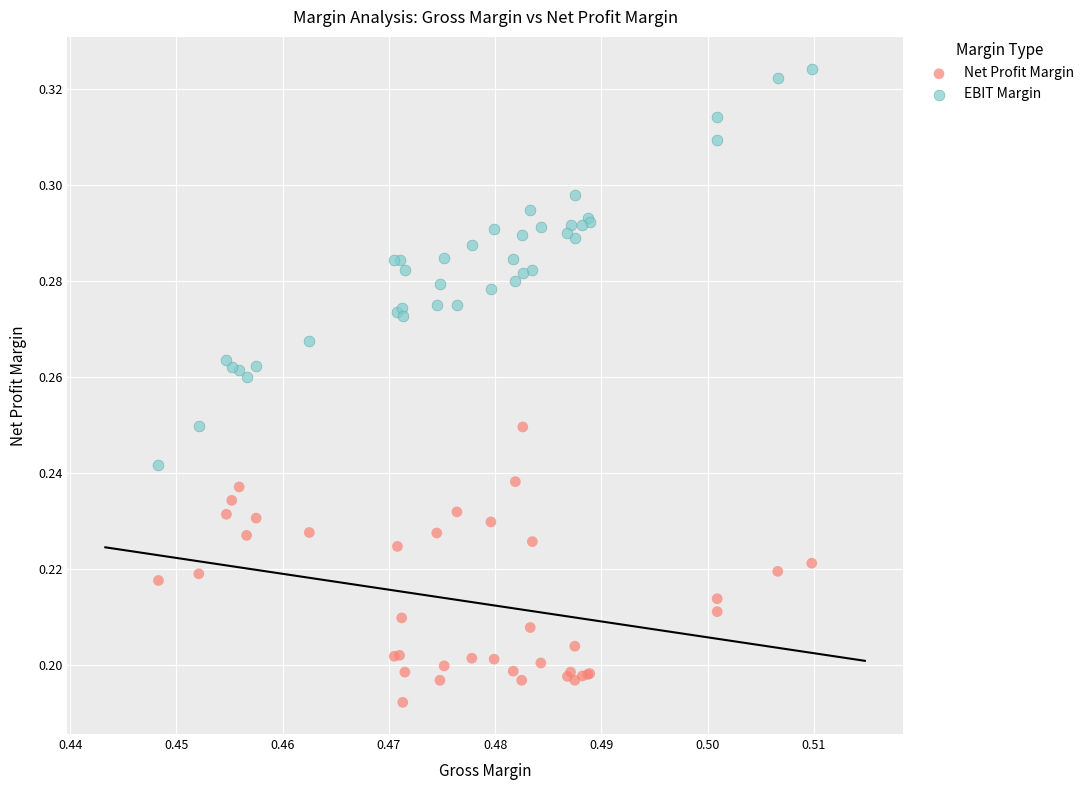

Which series reaches the minimum Y coordinate?

Net Profit Margin